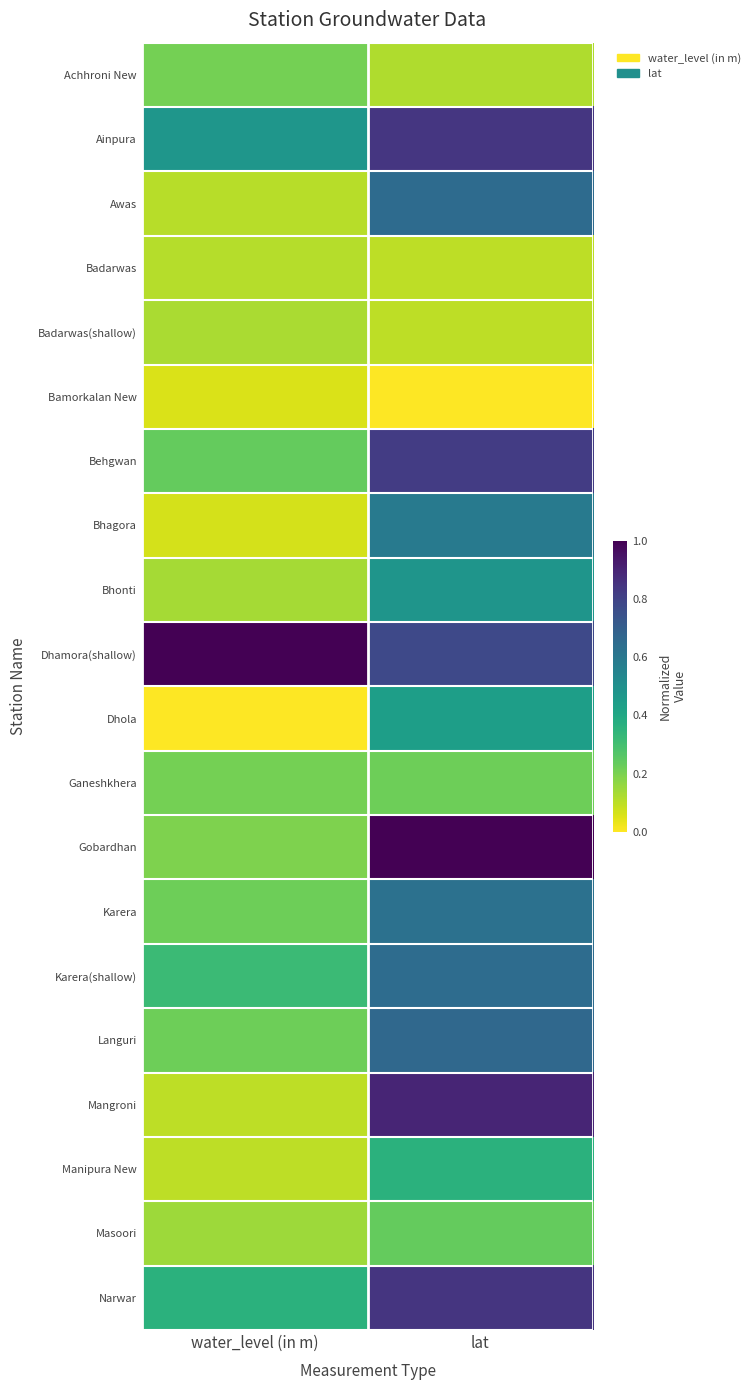

At water_level (in m), list the series in order from smallest to largest.

Dhola, Bamorkalan New, Bhagora, Mangroni, Manipura New, Awas, Badarwas, Badarwas(shallow), Bhonti, Masoori, Gobardhan, Achhroni New, Ganeshkhera, Karera, Languri, Behgwan, Karera(shallow), Narwar, Ainpura, Dhamora(shallow)